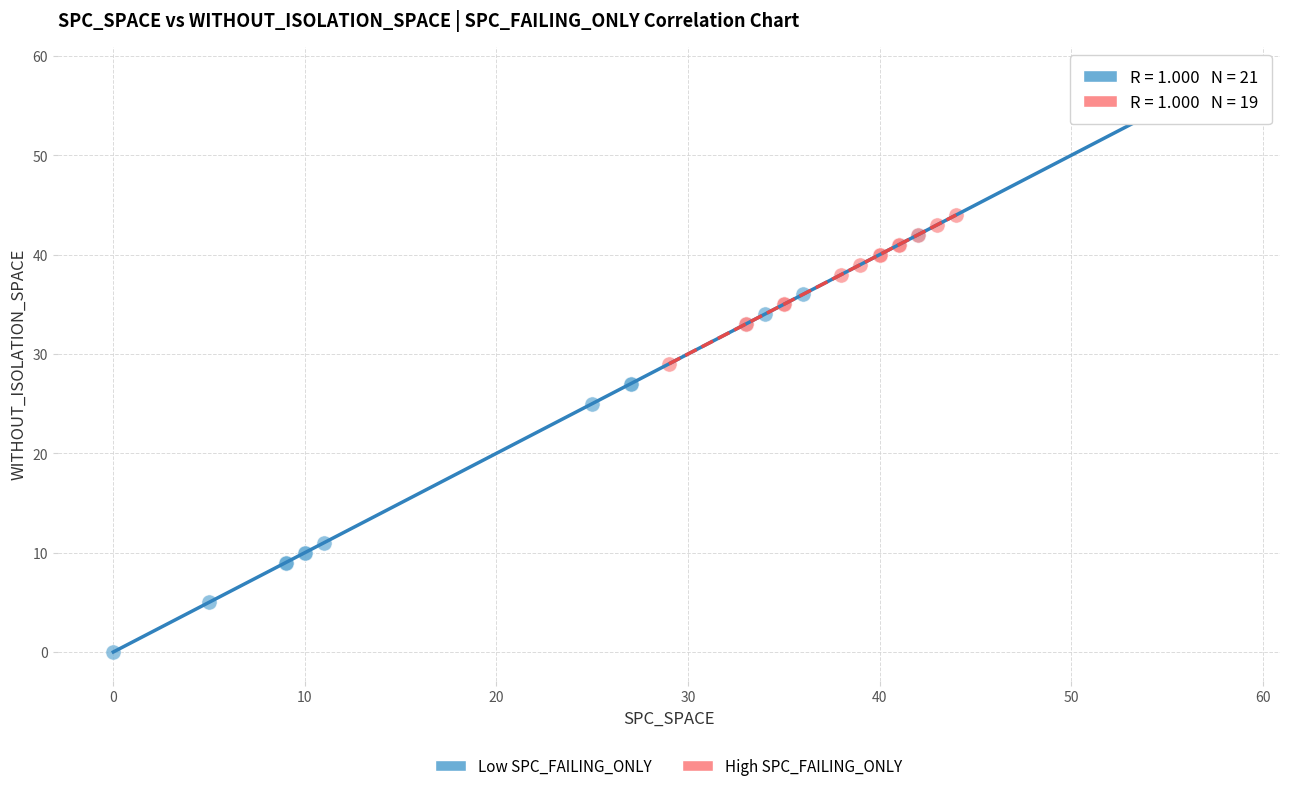

Which series contains the lowest Y value?

Low SPC_FAILING_ONLY